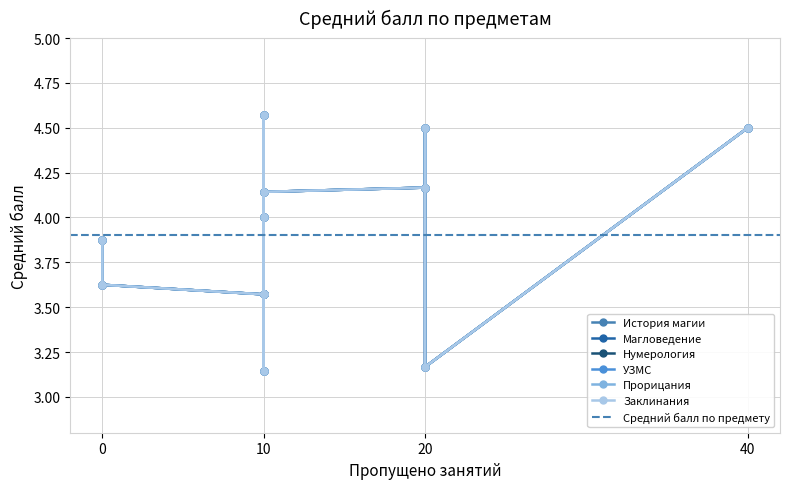

True or false: Прорицания and История магии cross at least once.

False